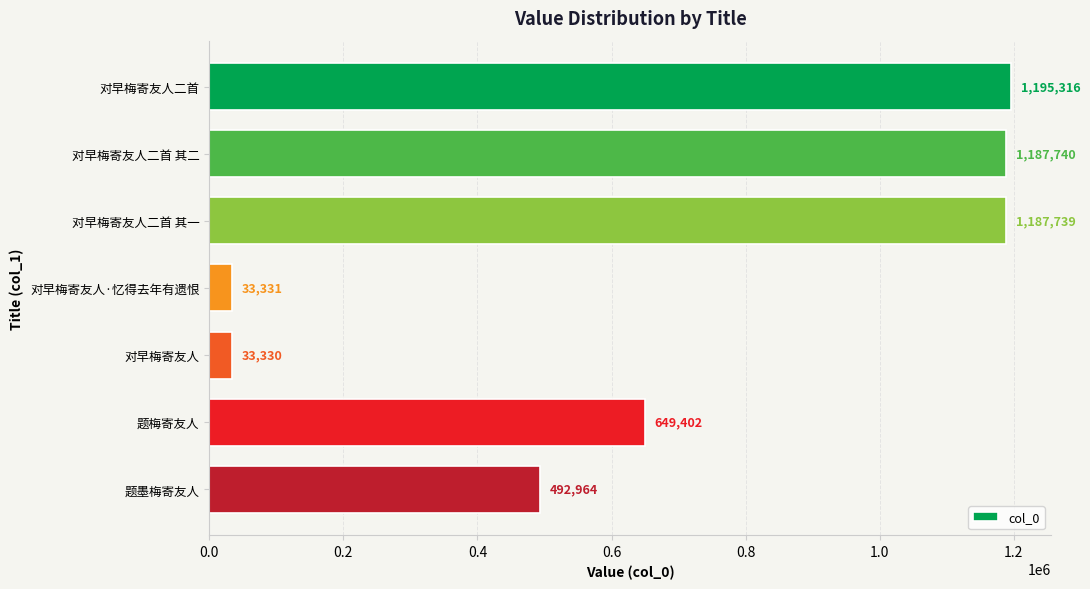

List the labels in order of value, smallest first.

对早梅寄友人, 对早梅寄友人·忆得去年有遗恨, 题墨梅寄友人, 题梅寄友人, 对早梅寄友人二首 其一, 对早梅寄友人二首 其二, 对早梅寄友人二首